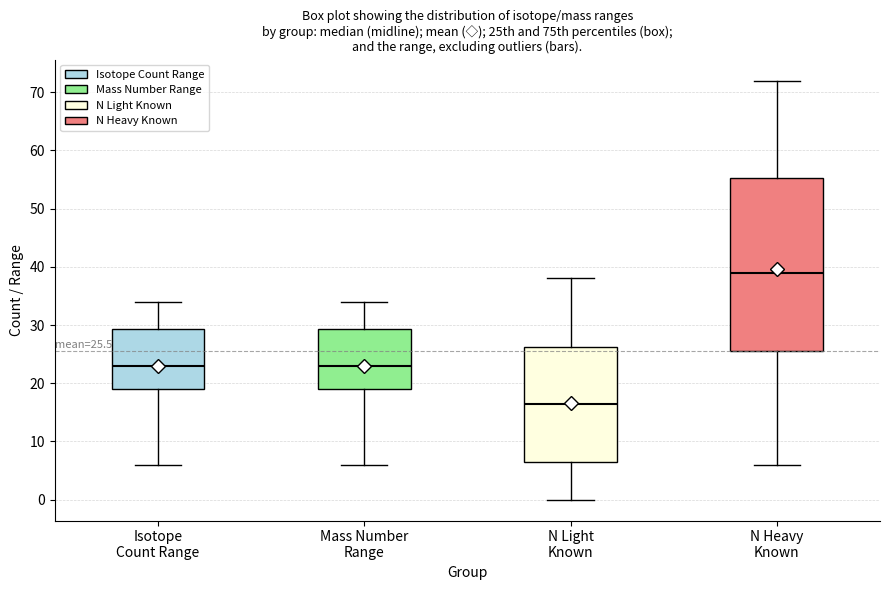

Which box has the lowest median line?

N Light Known